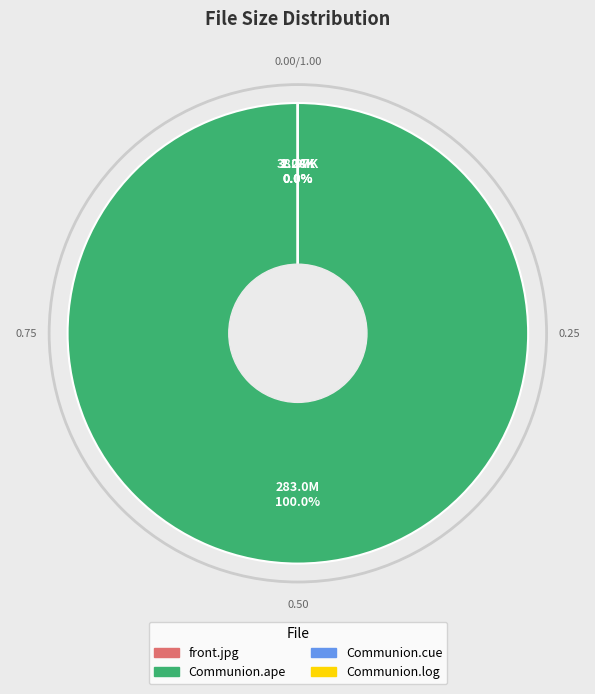

Does any single category account for the majority?

Yes